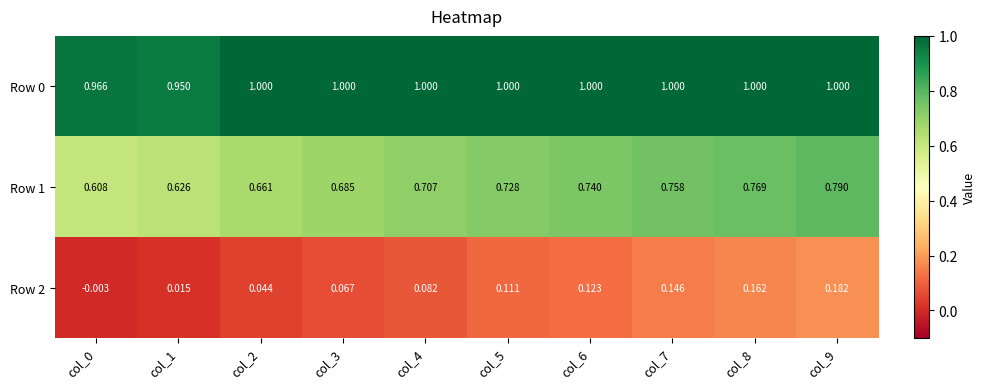

Is the value of Row 1 at col_9 greater than the value of Row 2 at col_1?

Yes